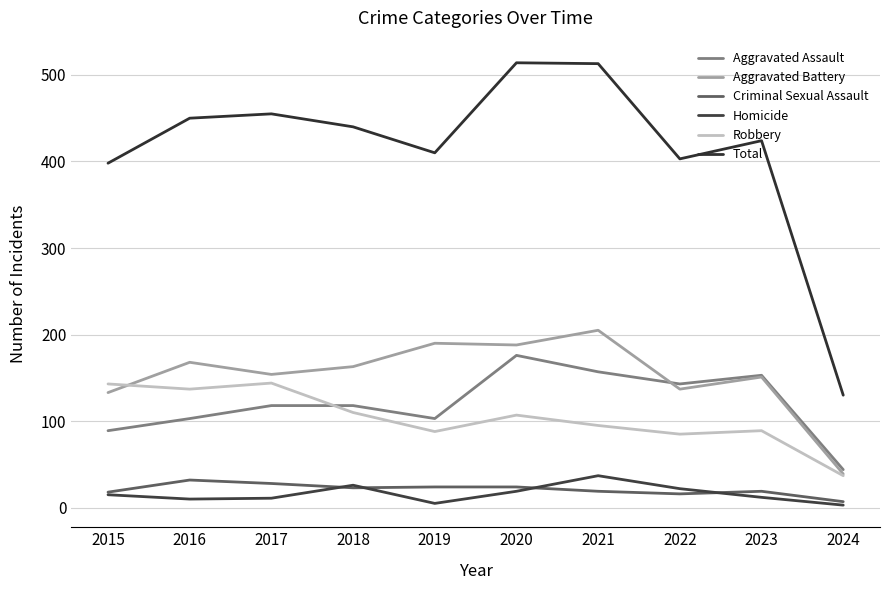

What is the average value of the Homicide series?

16